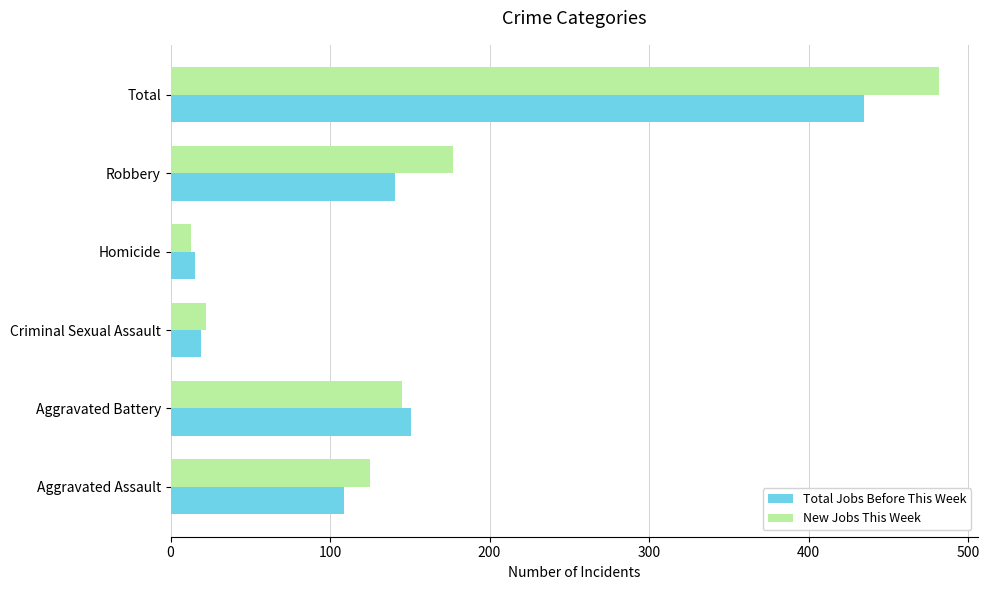

Which series has the largest range (max minus min)?

New Jobs This Week